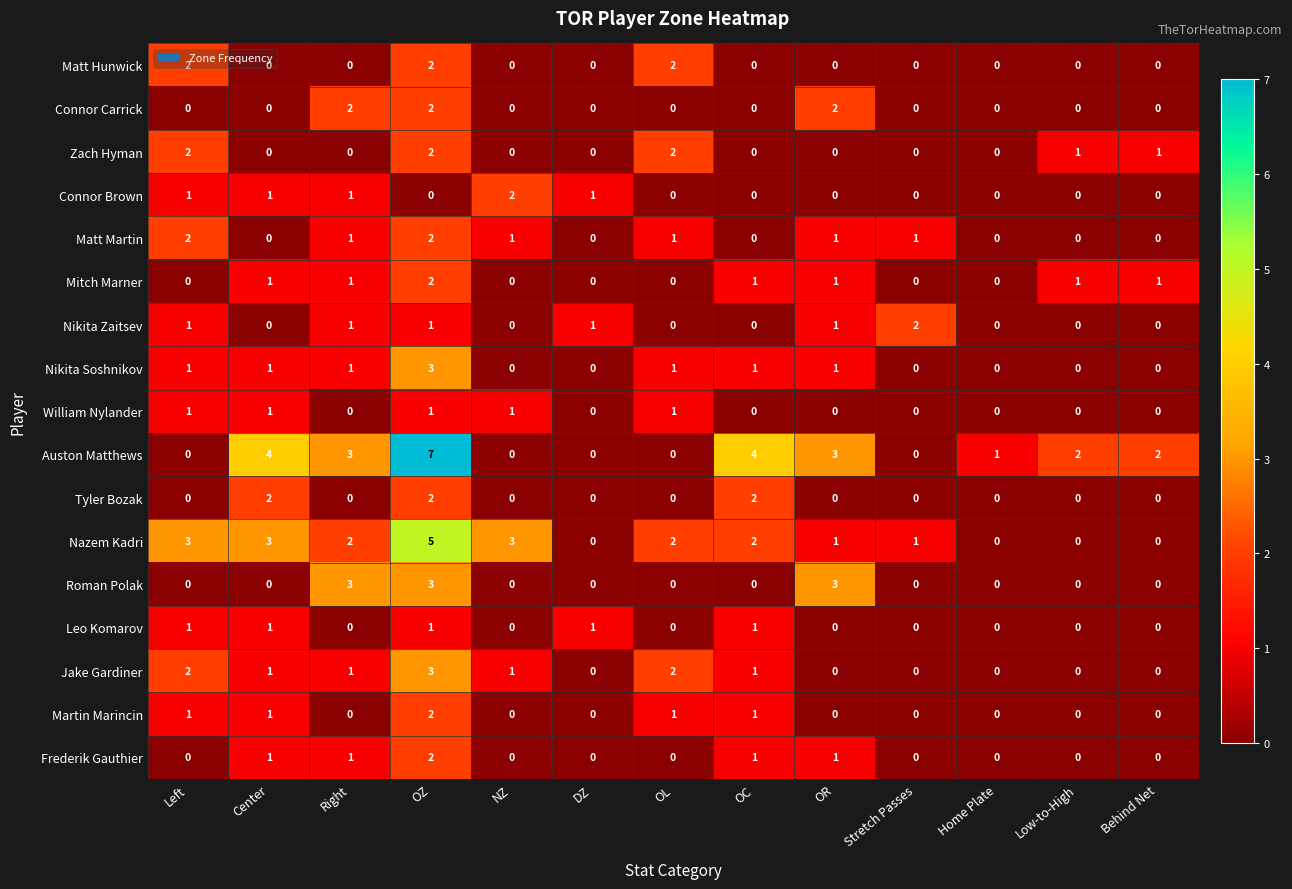

Which series has the largest total across all categories?

Auston Matthews